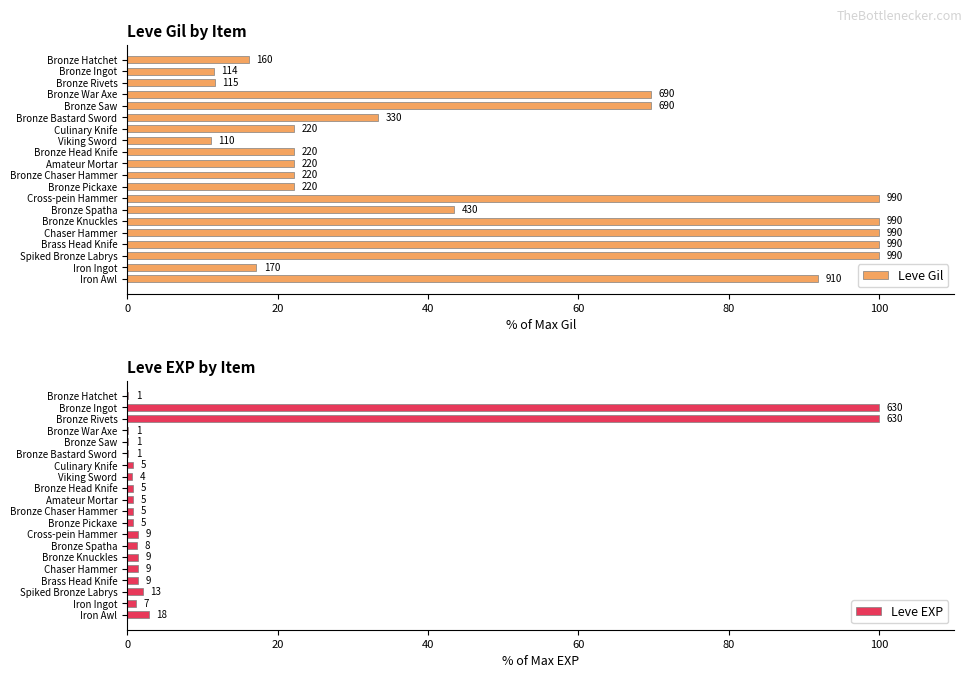

Which series has the largest total across all categories?

Leve Gil